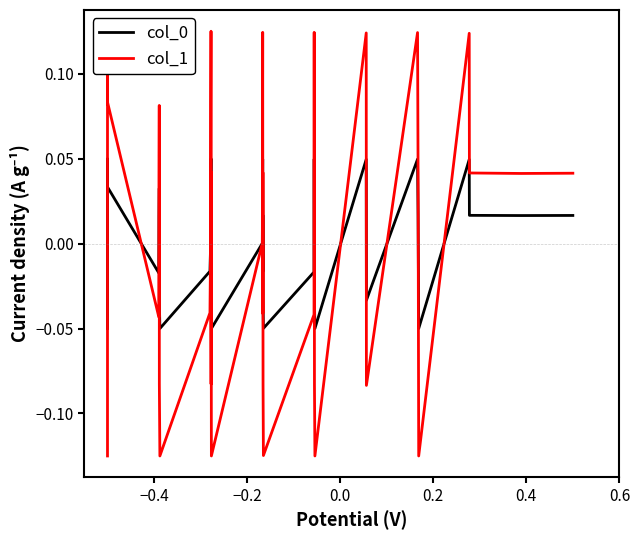

How many negative values does the col_1 series have?

19